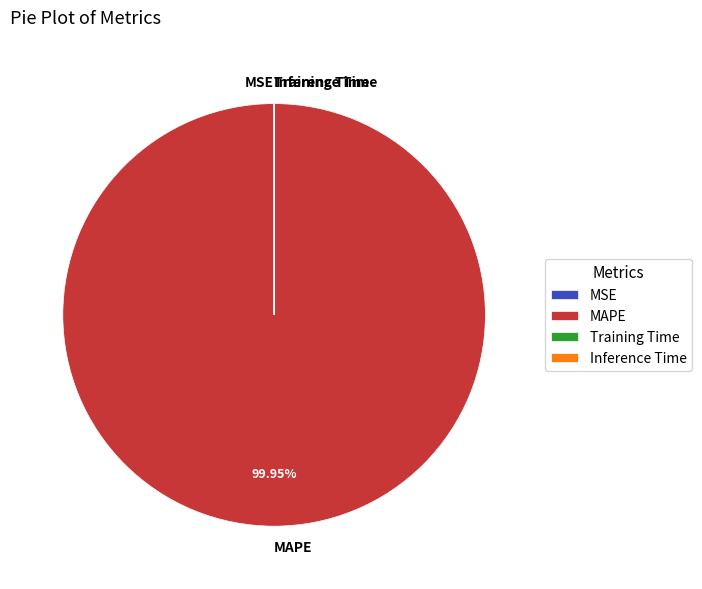

What is the majority slice?

MAPE